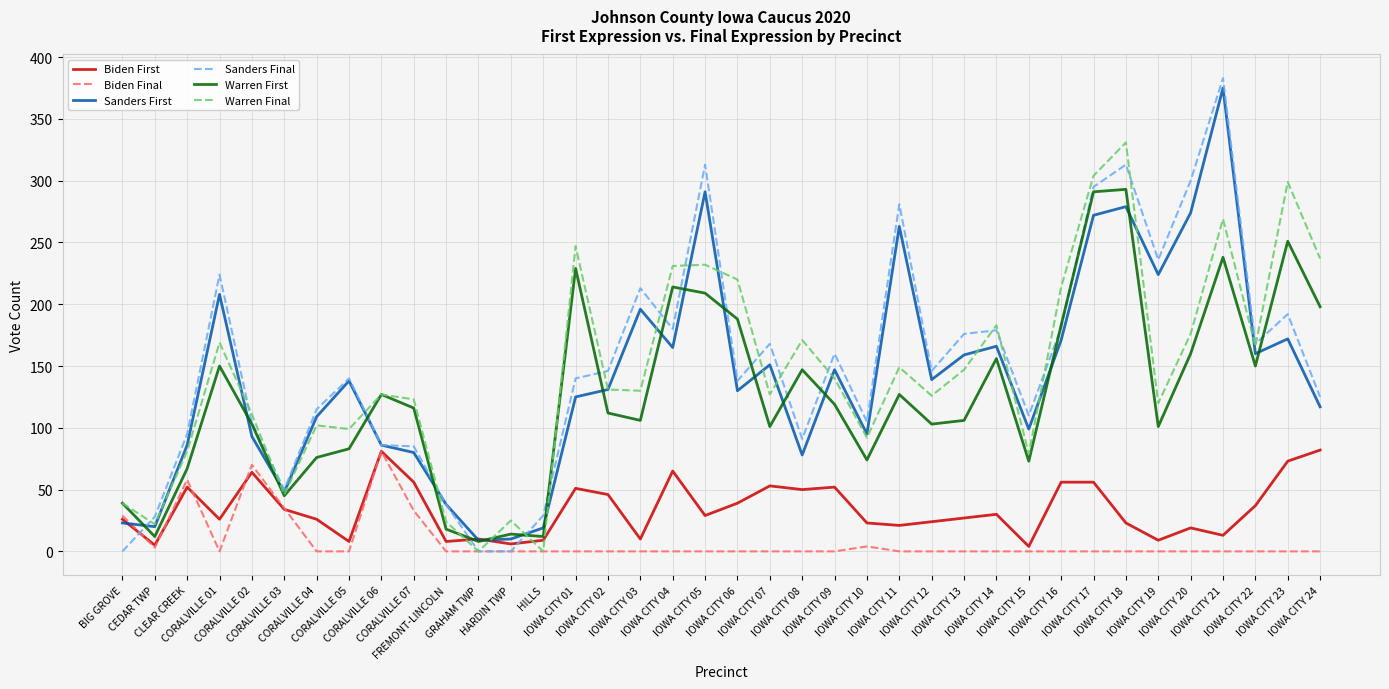

At how many categories does at least one series exceed 120?

26